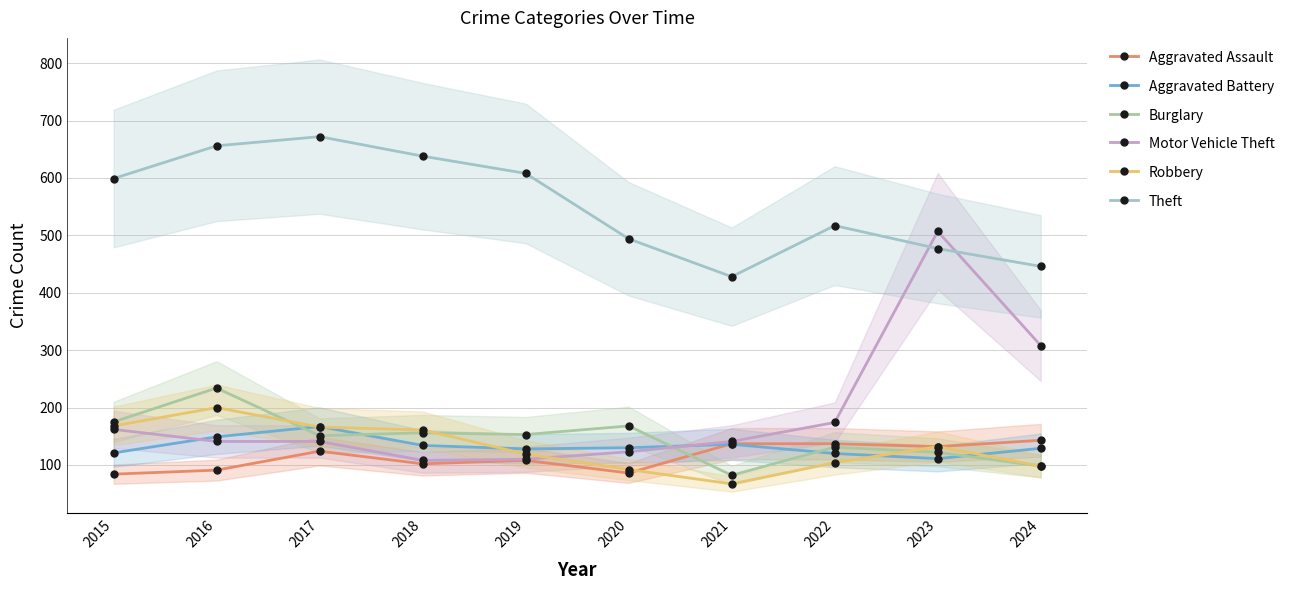

Is the value of Motor Vehicle Theft at 2017 greater than the value of Aggravated Battery at 2016?

No